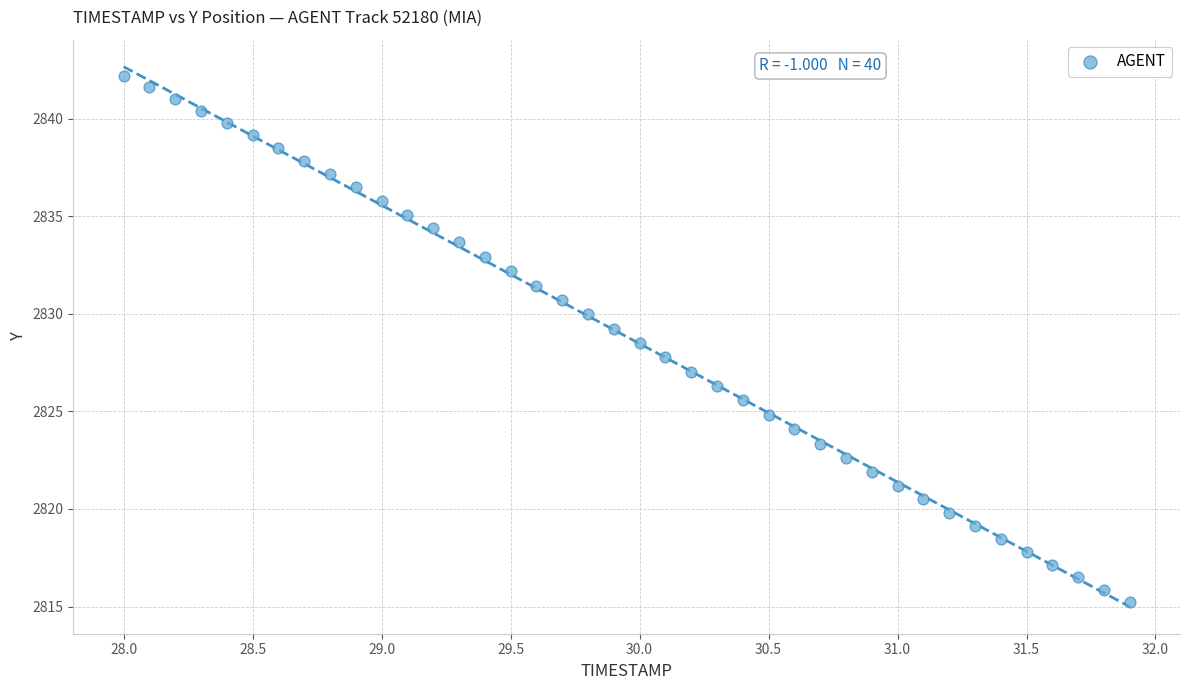

What is the range of Y values (max minus min)?

27.0